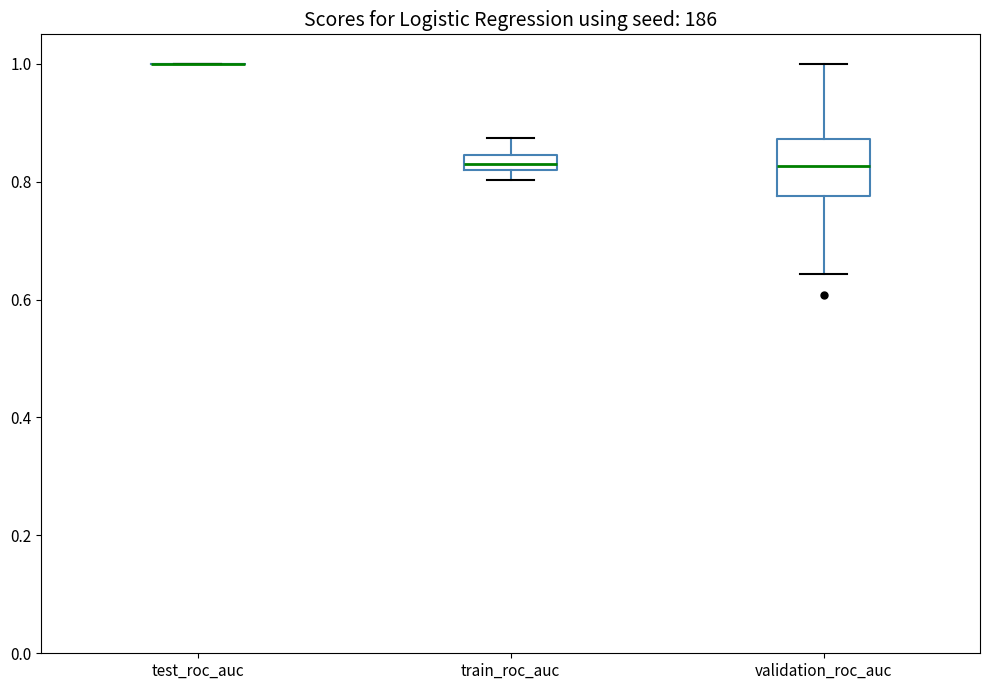

Where does the median line of the box for validation_roc_auc sit on the y-axis? The values are not printed on the chart, so give them approximately, as read against the axis.

0.82